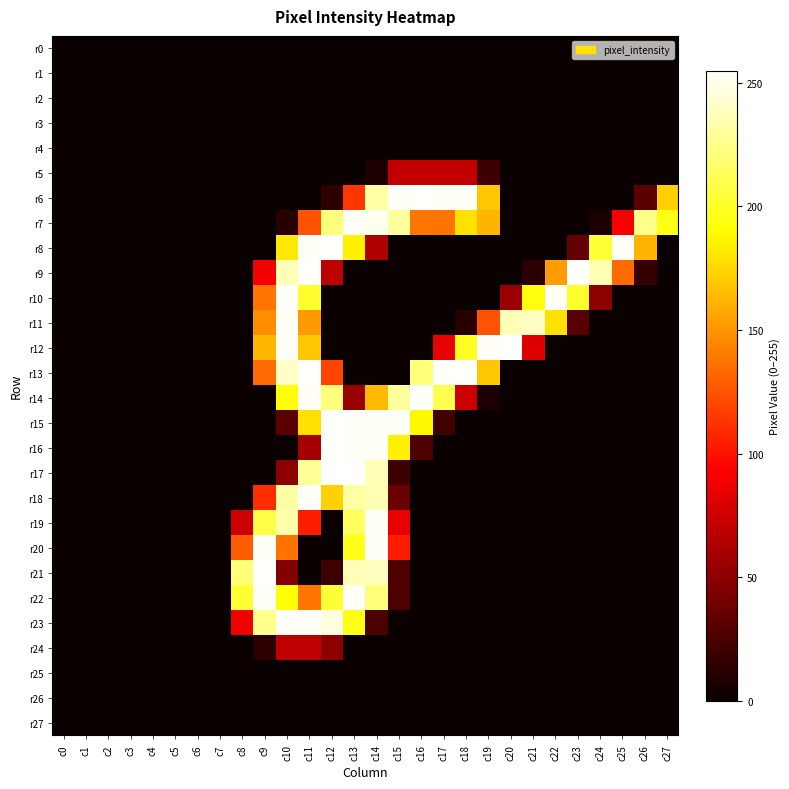

Reading left to right, transcribe all the data shown in this chart.

r0: c0=0	c1=0	c2=0	c3=0	c4=0	c5=0	c6=0	c7=0	c8=0	c9=0	c10=0	c11=0	c12=0	c13=0	c14=0	c15=0	c16=0	c17=0	c18=0	c19=0	c20=0	c21=0	c22=0	c23=0	c24=0	c25=0	c26=0	c27=0
r1: c0=0	c1=0	c2=0	c3=0	c4=0	c5=0	c6=0	c7=0	c8=0	c9=0	c10=0	c11=0	c12=0	c13=0	c14=0	c15=0	c16=0	c17=0	c18=0	c19=0	c20=0	c21=0	c22=0	c23=0	c24=0	c25=0	c26=0	c27=0
r2: c0=0	c1=0	c2=0	c3=0	c4=0	c5=0	c6=0	c7=0	c8=0	c9=0	c10=0	c11=0	c12=0	c13=0	c14=0	c15=0	c16=0	c17=0	c18=0	c19=0	c20=0	c21=0	c22=0	c23=0	c24=0	c25=0	c26=0	c27=0
r3: c0=0	c1=0	c2=0	c3=0	c4=0	c5=0	c6=0	c7=0	c8=0	c9=0	c10=0	c11=0	c12=0	c13=0	c14=0	c15=0	c16=0	c17=0	c18=0	c19=0	c20=0	c21=0	c22=0	c23=0	c24=0	c25=0	c26=0	c27=0
r4: c0=0	c1=0	c2=0	c3=0	c4=0	c5=0	c6=0	c7=0	c8=0	c9=0	c10=0	c11=0	c12=0	c13=0	c14=0	c15=0	c16=0	c17=0	c18=0	c19=0	c20=0	c21=0	c22=0	c23=0	c24=0	c25=0	c26=0	c27=0
r5: c0=0	c1=0	c2=0	c3=0	c4=0	c5=0	c6=0	c7=0	c8=0	c9=0	c10=0	c11=0	c12=0	c13=0	c14=7	c15=70	c16=70	c17=70	c18=70	c19=19	c20=0	c21=0	c22=0	c23=0	c24=0	c25=0	c26=0	c27=0
r6: c0=0	c1=0	c2=0	c3=0	c4=0	c5=0	c6=0	c7=0	c8=0	c9=0	c10=0	c11=0	c12=13	c13=114	c14=232	c15=253	c16=254	c17=253	c18=253	c19=169	c20=0	c21=0	c22=0	c23=0	c24=0	c25=0	c26=30	c27=172
r7: c0=0	c1=0	c2=0	c3=0	c4=0	c5=0	c6=0	c7=0	c8=0	c9=0	c10=11	c11=125	c12=221	c13=253	c14=251	c15=230	c16=138	c17=137	c18=179	c19=162	c20=0	c21=0	c22=0	c23=0	c24=7	c25=91	c26=226	c27=196
r8: c0=0	c1=0	c2=0	c3=0	c4=0	c5=0	c6=0	c7=0	c8=0	c9=0	c10=182	c11=253	c12=254	c13=185	c14=63	c15=0	c16=0	c17=0	c18=0	c19=0	c20=0	c21=0	c22=0	c23=34	c24=204	c25=253	c26=162	c27=0
r9: c0=0	c1=0	c2=0	c3=0	c4=0	c5=0	c6=0	c7=0	c8=0	c9=89	c10=237	c11=254	c12=68	c13=0	c14=0	c15=0	c16=0	c17=0	c18=0	c19=0	c20=0	c21=13	c22=153	c23=254	c24=236	c25=134	c26=17	c27=0
r10: c0=0	c1=0	c2=0	c3=0	c4=0	c5=0	c6=0	c7=0	c8=0	c9=138	c10=253	c11=202	c12=0	c13=0	c14=0	c15=0	c16=0	c17=0	c18=0	c19=0	c20=55	c21=193	c22=253	c23=202	c24=50	c25=0	c26=0	c27=0
r11: c0=0	c1=0	c2=0	c3=0	c4=0	c5=0	c6=0	c7=0	c8=0	c9=147	c10=253	c11=152	c12=0	c13=0	c14=0	c15=0	c16=0	c17=0	c18=11	c19=125	c20=237	c21=240	c22=179	c23=29	c24=0	c25=0	c26=0	c27=0
r12: c0=0	c1=0	c2=0	c3=0	c4=0	c5=0	c6=0	c7=0	c8=0	c9=163	c10=253	c11=169	c12=0	c13=0	c14=0	c15=0	c16=0	c17=85	c18=199	c19=253	c20=254	c21=81	c22=0	c23=0	c24=0	c25=0	c26=0	c27=0
r13: c0=0	c1=0	c2=0	c3=0	c4=0	c5=0	c6=0	c7=0	c8=0	c9=134	c10=241	c11=254	c12=119	c13=0	c14=0	c15=0	c16=221	c17=254	c18=254	c19=169	c20=0	c21=0	c22=0	c23=0	c24=0	c25=0	c26=0	c27=0
r14: c0=0	c1=0	c2=0	c3=0	c4=0	c5=0	c6=0	c7=0	c8=0	c9=0	c10=191	c11=253	c12=222	c13=55	c14=164	c15=230	c16=254	c17=210	c18=73	c19=6	c20=0	c21=0	c22=0	c23=0	c24=0	c25=0	c26=0	c27=0
r15: c0=0	c1=0	c2=0	c3=0	c4=0	c5=0	c6=0	c7=0	c8=0	c9=0	c10=30	c11=179	c12=254	c13=253	c14=253	c15=253	c16=188	c17=21	c18=0	c19=0	c20=0	c21=0	c22=0	c23=0	c24=0	c25=0	c26=0	c27=0
r16: c0=0	c1=0	c2=0	c3=0	c4=0	c5=0	c6=0	c7=0	c8=0	c9=0	c10=0	c11=59	c12=254	c13=253	c14=253	c15=185	c16=25	c17=0	c18=0	c19=0	c20=0	c21=0	c22=0	c23=0	c24=0	c25=0	c26=0	c27=0
r17: c0=0	c1=0	c2=0	c3=0	c4=0	c5=0	c6=0	c7=0	c8=0	c9=0	c10=49	c11=229	c12=255	c13=254	c14=237	c15=19	c16=0	c17=0	c18=0	c19=0	c20=0	c21=0	c22=0	c23=0	c24=0	c25=0	c26=0	c27=0
r18: c0=0	c1=0	c2=0	c3=0	c4=0	c5=0	c6=0	c7=0	c8=0	c9=110	c10=232	c11=253	c12=173	c13=232	c14=236	c15=36	c16=0	c17=0	c18=0	c19=0	c20=0	c21=0	c22=0	c23=0	c24=0	c25=0	c26=0	c27=0
r19: c0=0	c1=0	c2=0	c3=0	c4=0	c5=0	c6=0	c7=0	c8=74	c9=208	c10=234	c11=104	c12=0	c13=214	c14=253	c15=85	c16=0	c17=0	c18=0	c19=0	c20=0	c21=0	c22=0	c23=0	c24=0	c25=0	c26=0	c27=0
r20: c0=0	c1=0	c2=0	c3=0	c4=0	c5=0	c6=0	c7=0	c8=128	c9=253	c10=137	c11=0	c12=0	c13=197	c14=253	c15=103	c16=0	c17=0	c18=0	c19=0	c20=0	c21=0	c22=0	c23=0	c24=0	c25=0	c26=0	c27=0
r21: c0=0	c1=0	c2=0	c3=0	c4=0	c5=0	c6=0	c7=0	c8=221	c9=254	c10=46	c11=0	c12=19	c13=237	c14=239	c15=25	c16=0	c17=0	c18=0	c19=0	c20=0	c21=0	c22=0	c23=0	c24=0	c25=0	c26=0	c27=0
r22: c0=0	c1=0	c2=0	c3=0	c4=0	c5=0	c6=0	c7=0	c8=203	c9=253	c10=192	c11=138	c12=204	c13=253	c14=221	c15=25	c16=0	c17=0	c18=0	c19=0	c20=0	c21=0	c22=0	c23=0	c24=0	c25=0	c26=0	c27=0
r23: c0=0	c1=0	c2=0	c3=0	c4=0	c5=0	c6=0	c7=0	c8=88	c9=226	c10=253	c11=253	c12=247	c13=196	c14=25	c15=0	c16=0	c17=0	c18=0	c19=0	c20=0	c21=0	c22=0	c23=0	c24=0	c25=0	c26=0	c27=0
r24: c0=0	c1=0	c2=0	c3=0	c4=0	c5=0	c6=0	c7=0	c8=0	c9=13	c10=69	c11=69	c12=50	c13=0	c14=0	c15=0	c16=0	c17=0	c18=0	c19=0	c20=0	c21=0	c22=0	c23=0	c24=0	c25=0	c26=0	c27=0
r25: c0=0	c1=0	c2=0	c3=0	c4=0	c5=0	c6=0	c7=0	c8=0	c9=0	c10=0	c11=0	c12=0	c13=0	c14=0	c15=0	c16=0	c17=0	c18=0	c19=0	c20=0	c21=0	c22=0	c23=0	c24=0	c25=0	c26=0	c27=0
r26: c0=0	c1=0	c2=0	c3=0	c4=0	c5=0	c6=0	c7=0	c8=0	c9=0	c10=0	c11=0	c12=0	c13=0	c14=0	c15=0	c16=0	c17=0	c18=0	c19=0	c20=0	c21=0	c22=0	c23=0	c24=0	c25=0	c26=0	c27=0
r27: c0=0	c1=0	c2=0	c3=0	c4=0	c5=0	c6=0	c7=0	c8=0	c9=0	c10=0	c11=0	c12=0	c13=0	c14=0	c15=0	c16=0	c17=0	c18=0	c19=0	c20=0	c21=0	c22=0	c23=0	c24=0	c25=0	c26=0	c27=0